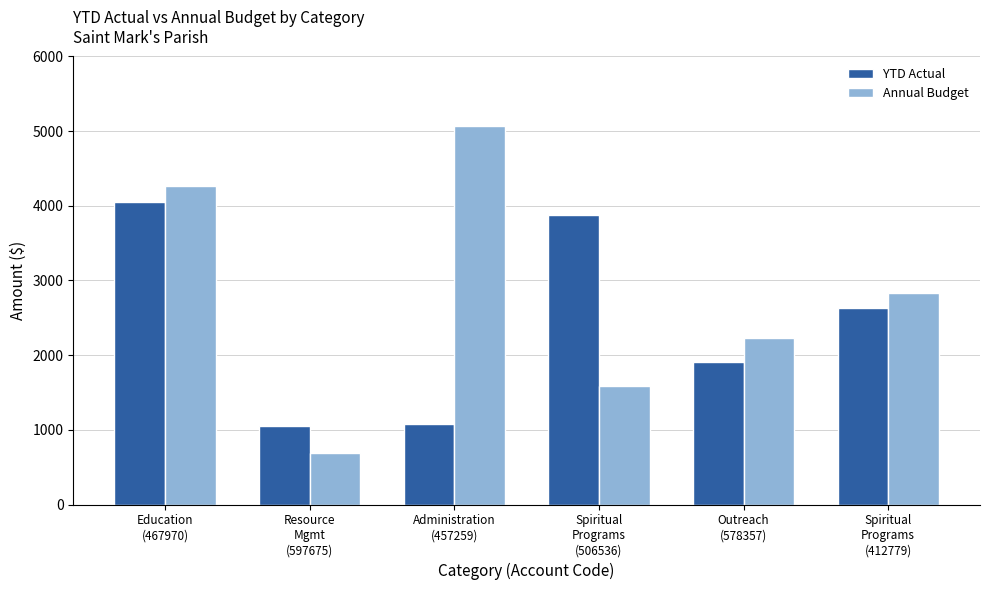

How many series are shown in this chart?

2